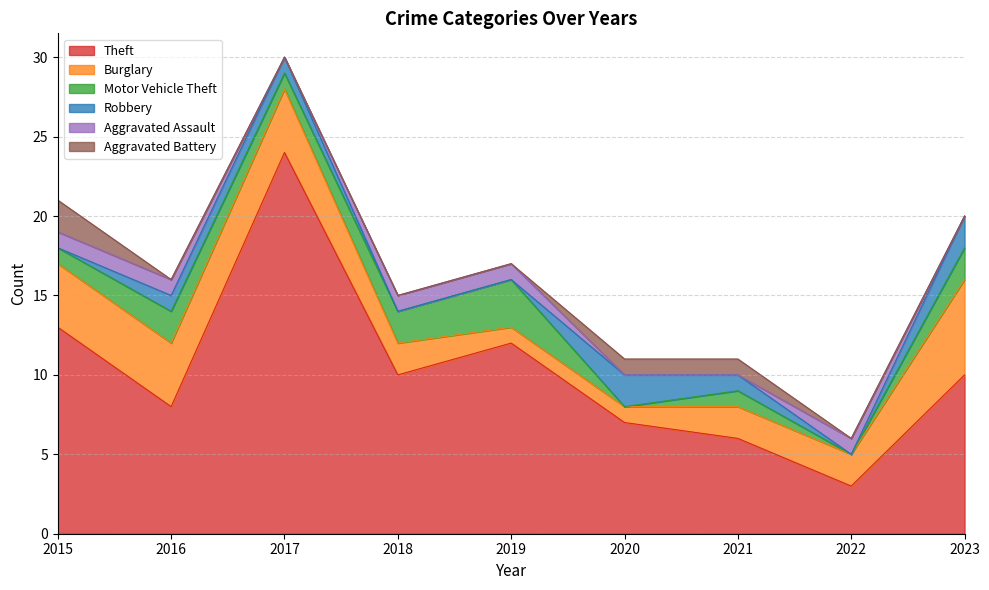

How many values in the Motor Vehicle Theft series exceed 1?

4